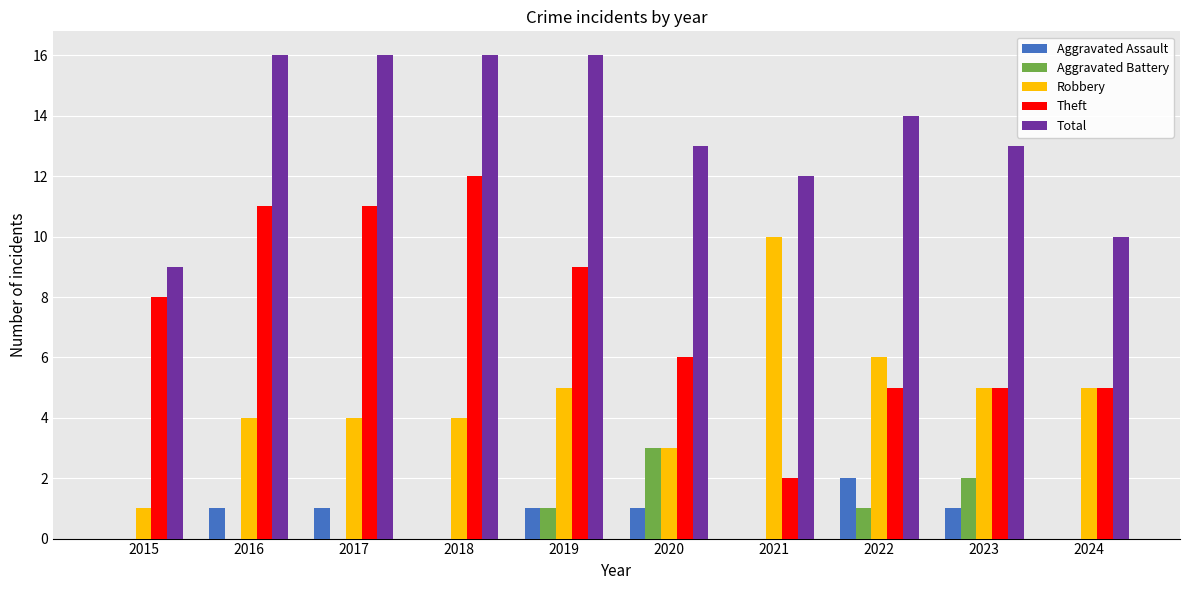

True or false: Aggravated Assault has a value of 2 at 2022.

True